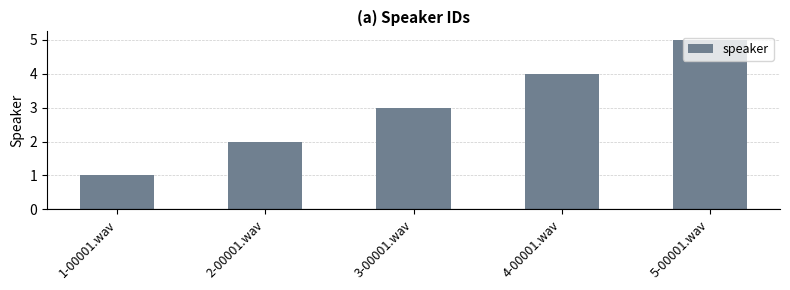

What is the sum of all values?

15